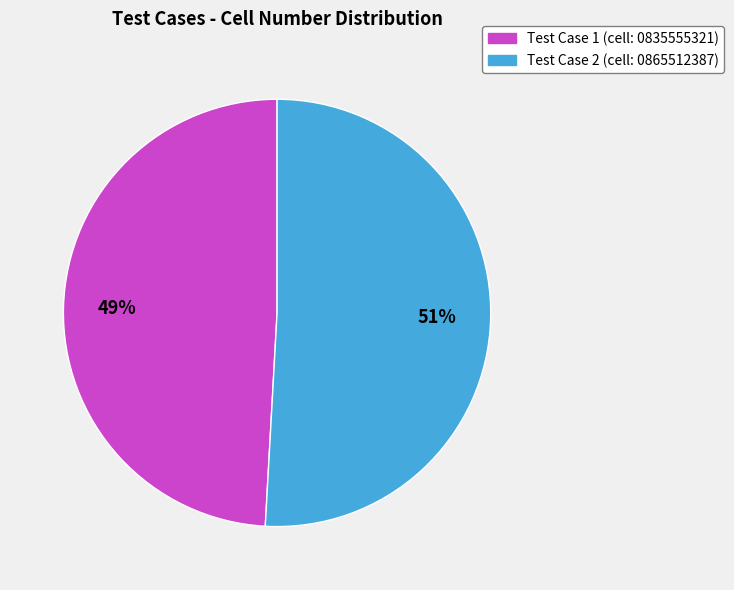

To the nearest percent, what is the difference between the largest and smallest slice percentages?

2%